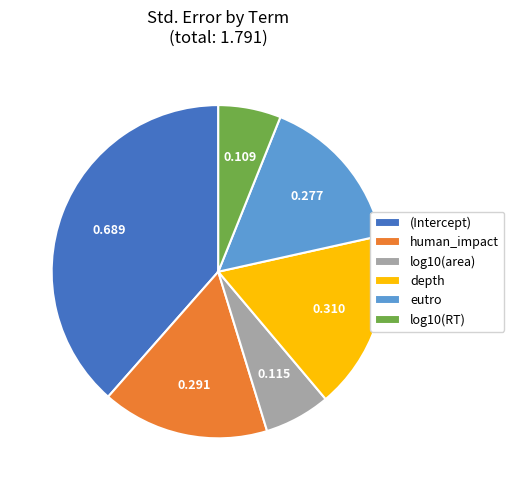

Which slice is the largest?

(Intercept)